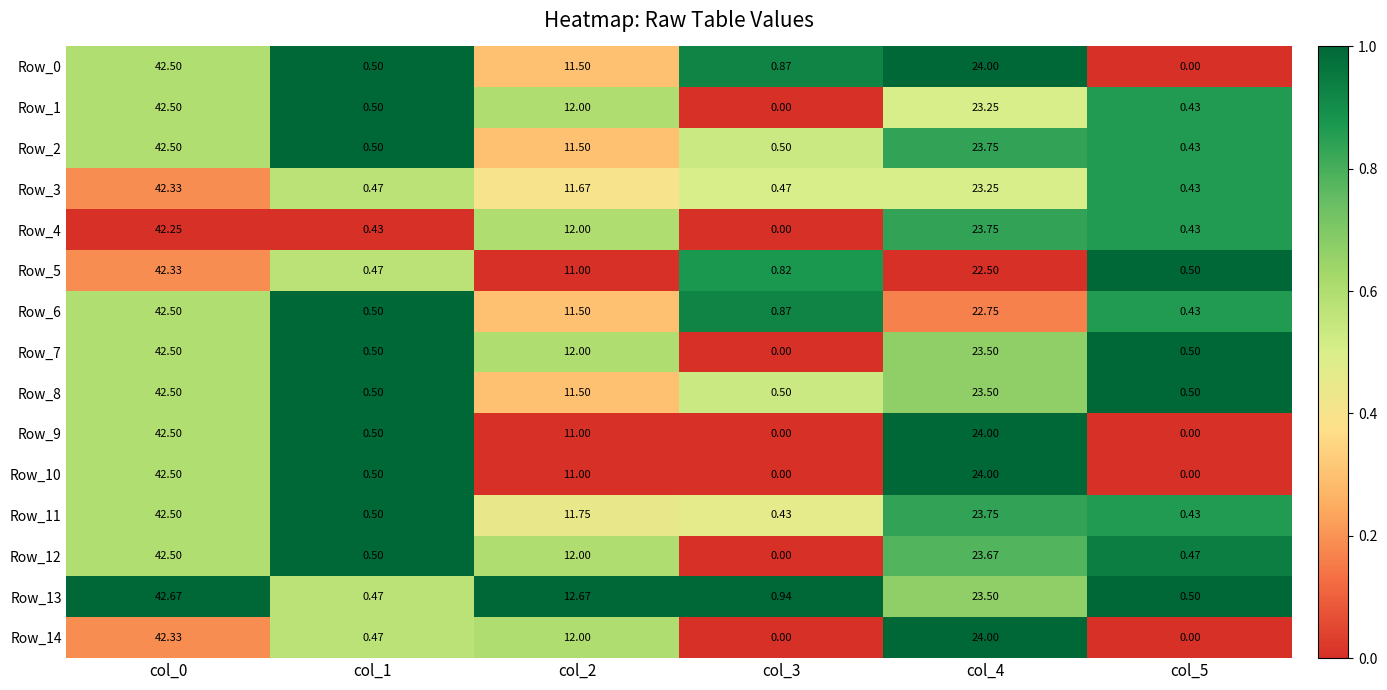

At which category is the sum across all series the highest?

col_0